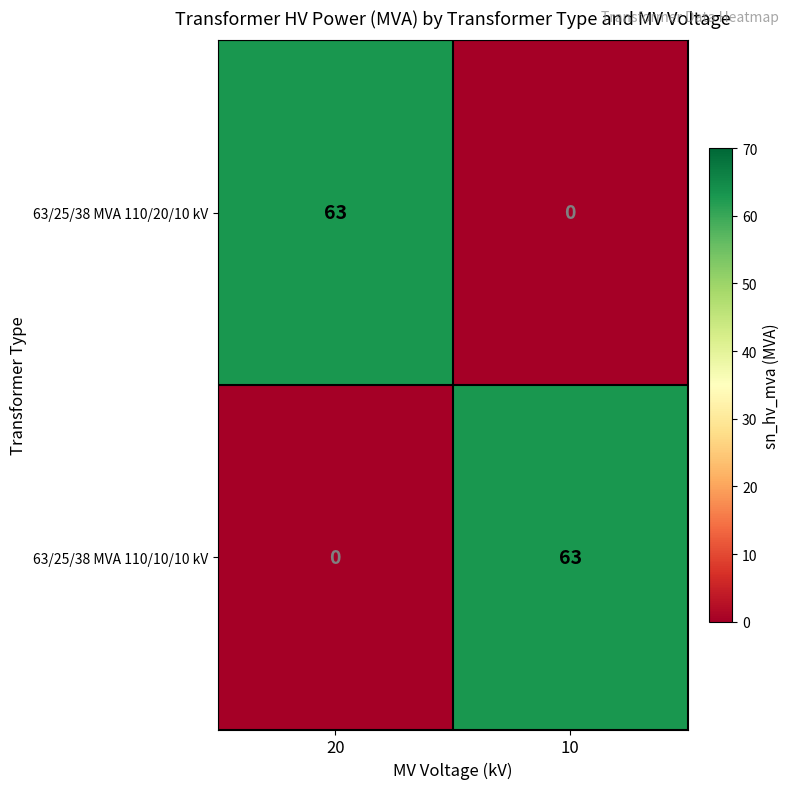

What is the highest value of the 63/25/38 MVA 110/10/10 kV series?

63